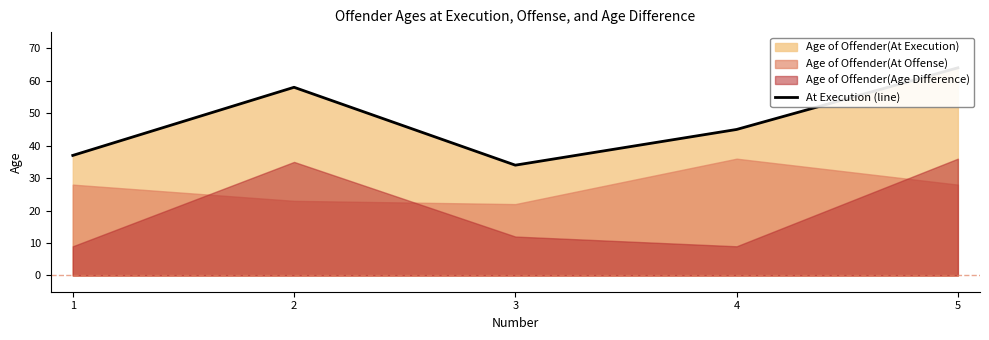

How many interior local peaks (higher than both neighbors) does the data have?

1